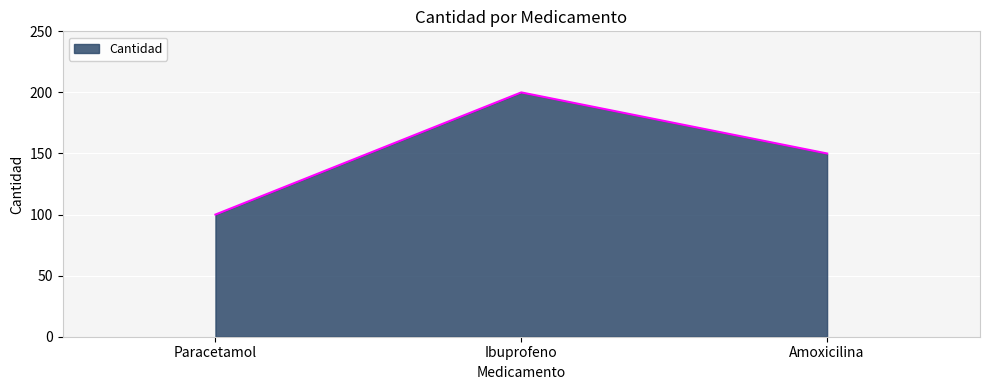

What is the sum of all values?

450